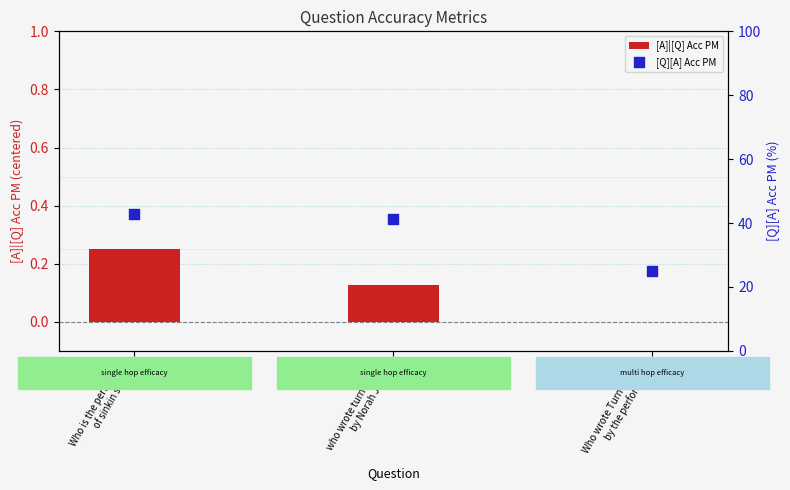

Which series has the largest total across all categories?

[Q][A] Acc PM